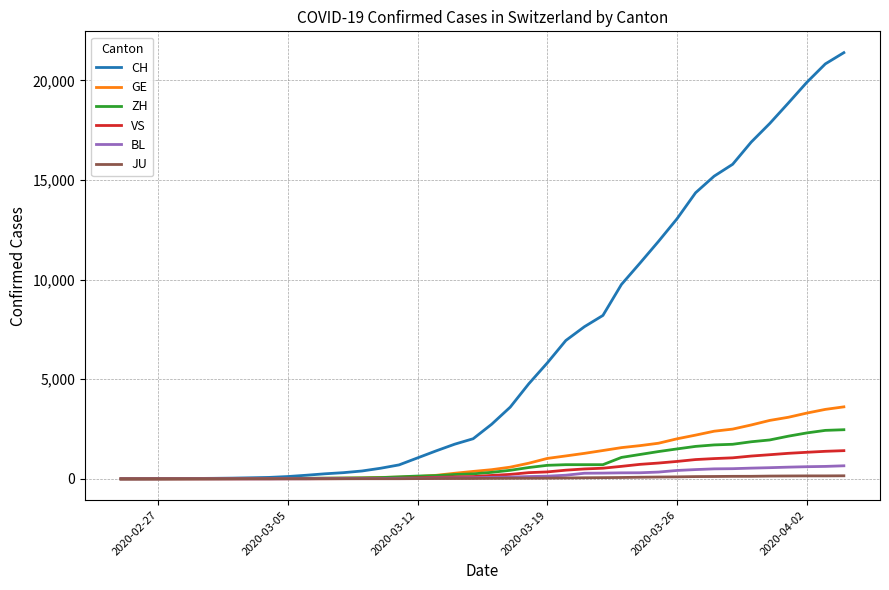

What is the average value of the GE series?

1032